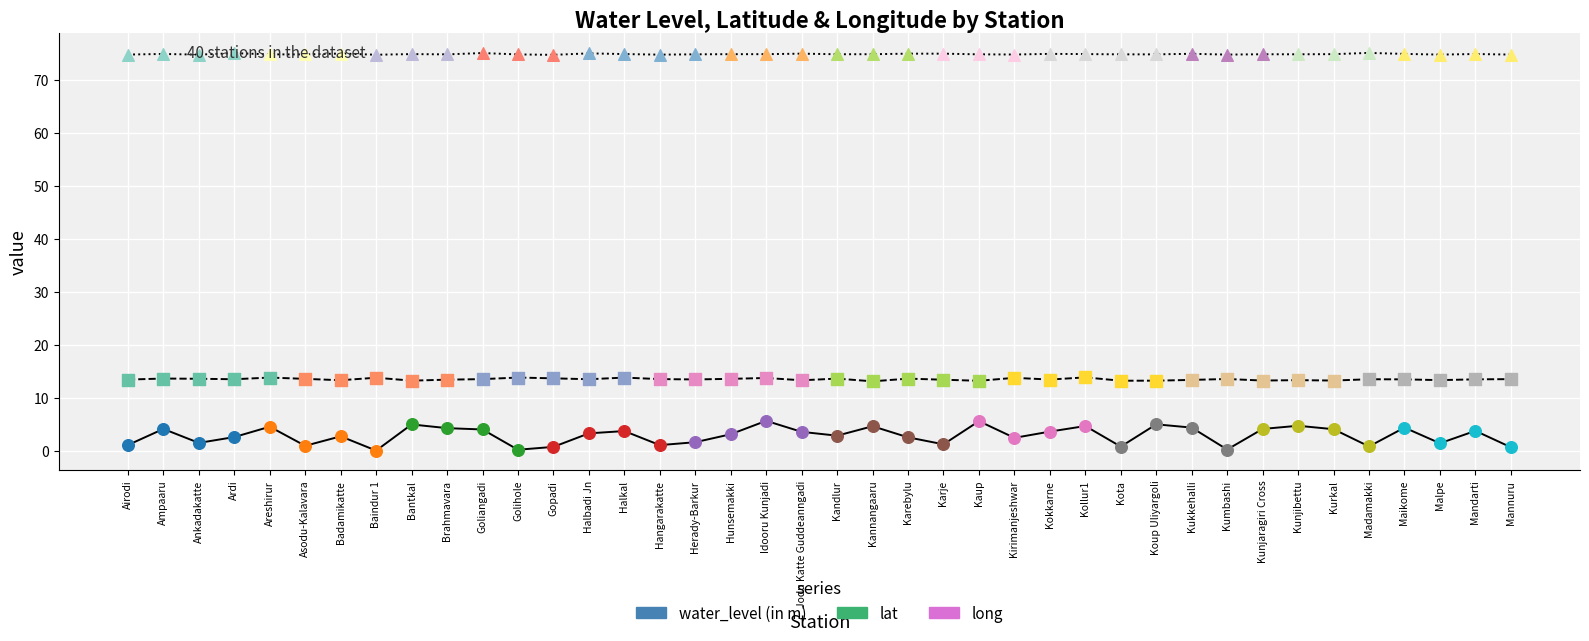

Which series contains the lowest Y value?

water_level